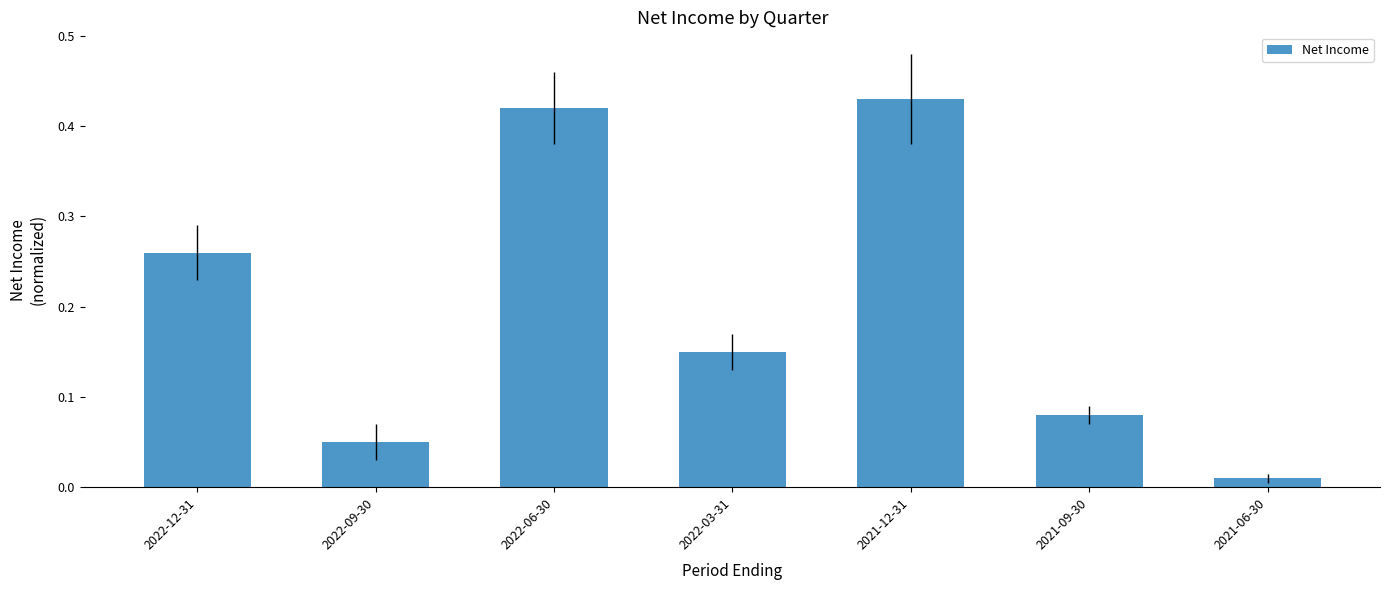

At which category does the chart reach its minimum across all series?

2021-06-30